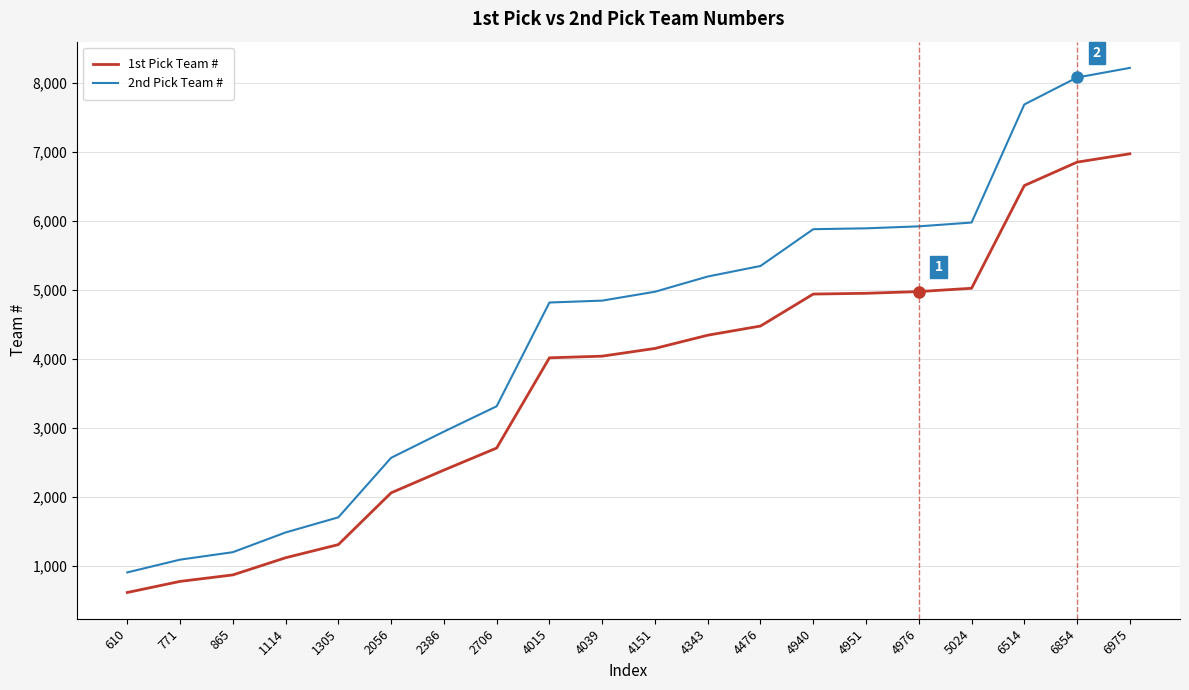

What is the average value of the 2nd Pick Team # series?

4401.6